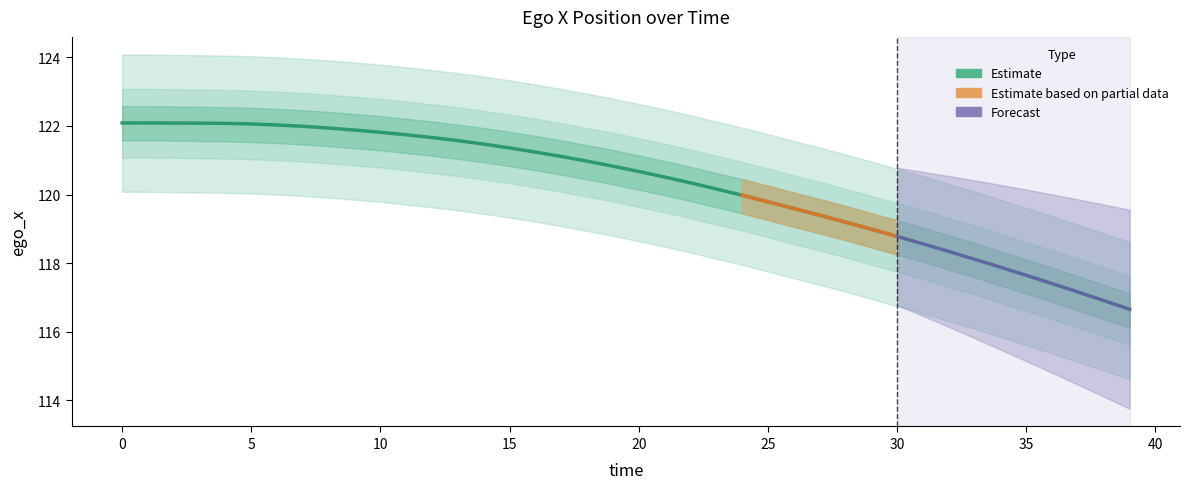

Count the number of values greater than 120.

24